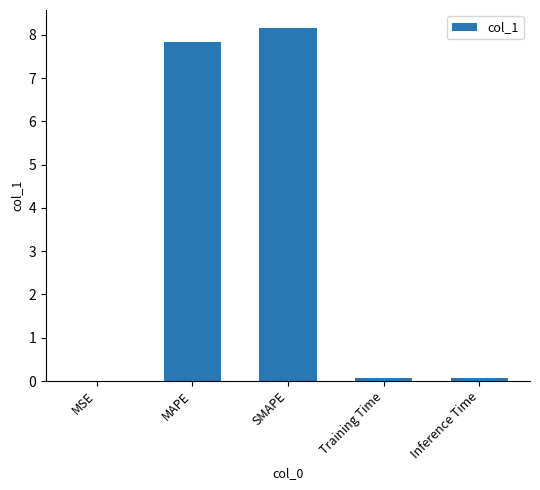

Which has a higher value, SMAPE or MSE?

SMAPE